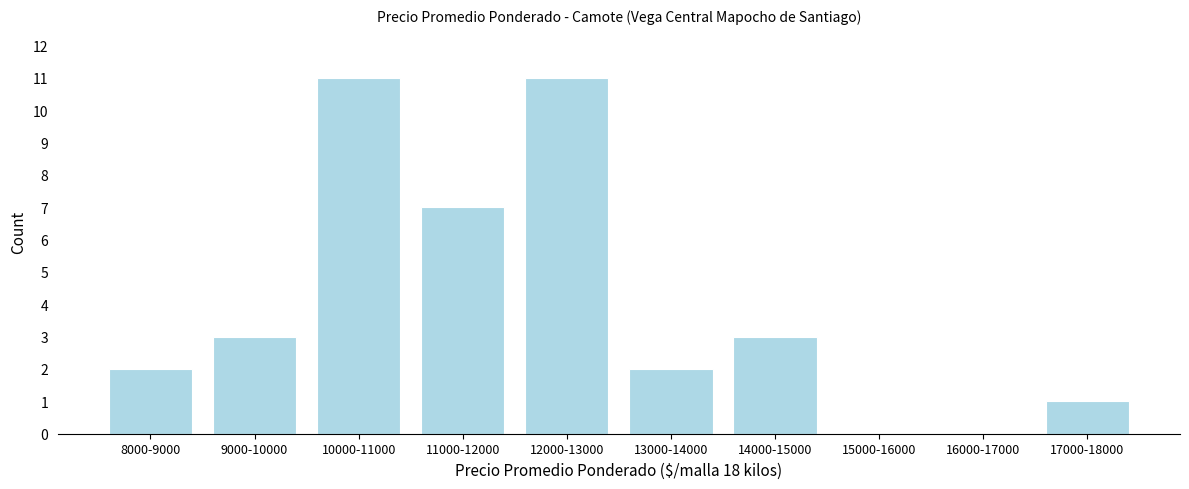

Reading right to left, transcribe all the data shown in this chart.

17000-18000=1	16000-17000=0	15000-16000=0	14000-15000=3	13000-14000=2	12000-13000=11	11000-12000=7	10000-11000=11	9000-10000=3	8000-9000=2